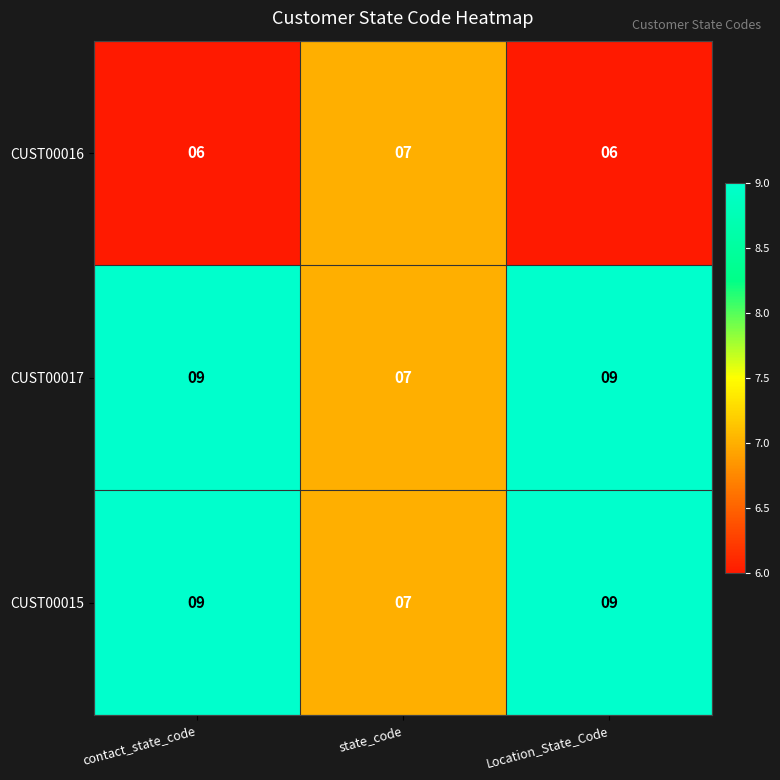

What is the greatest value displayed?

9